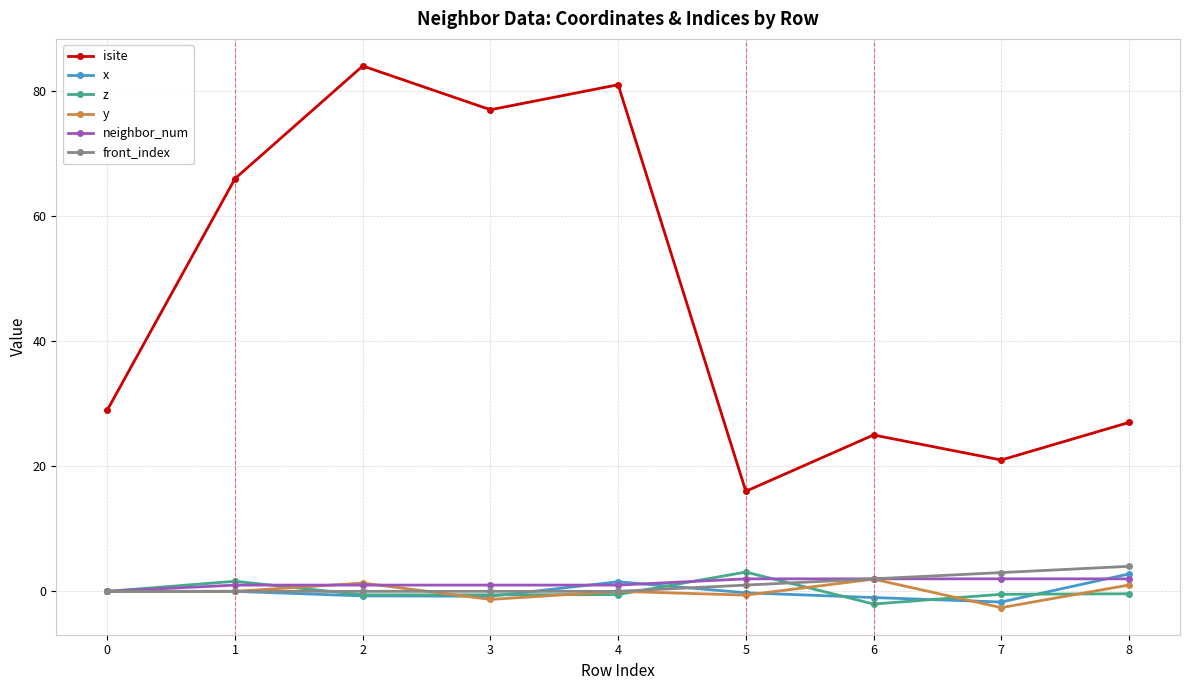

Is the value of front_index at 7 greater than the value of z at 3?

Yes